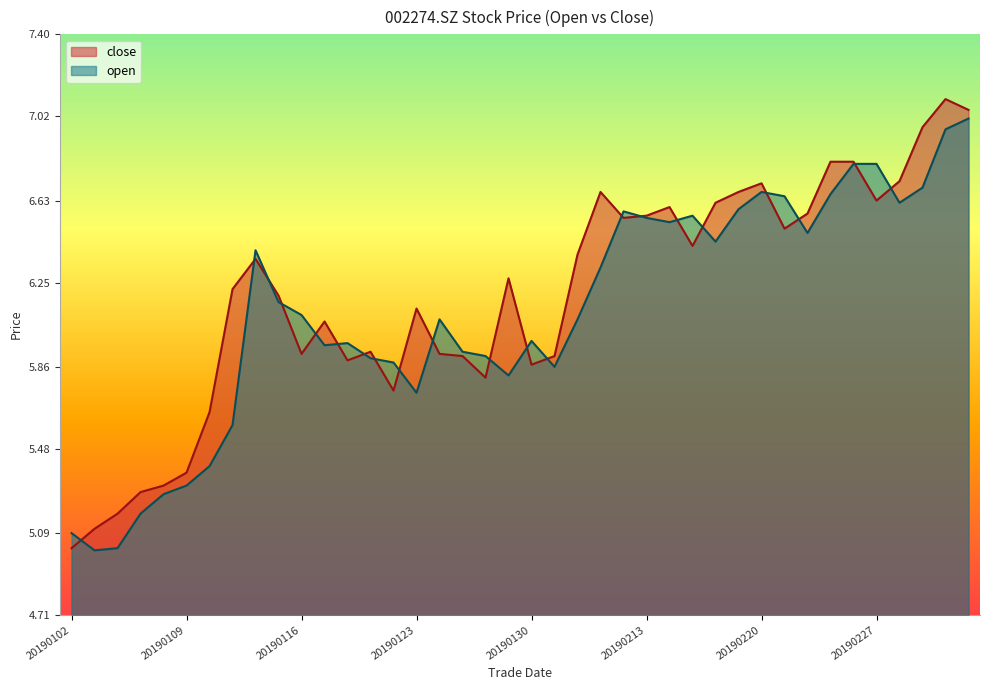

In close, how many points are lower than both neighbors (excluding endpoints)?

9